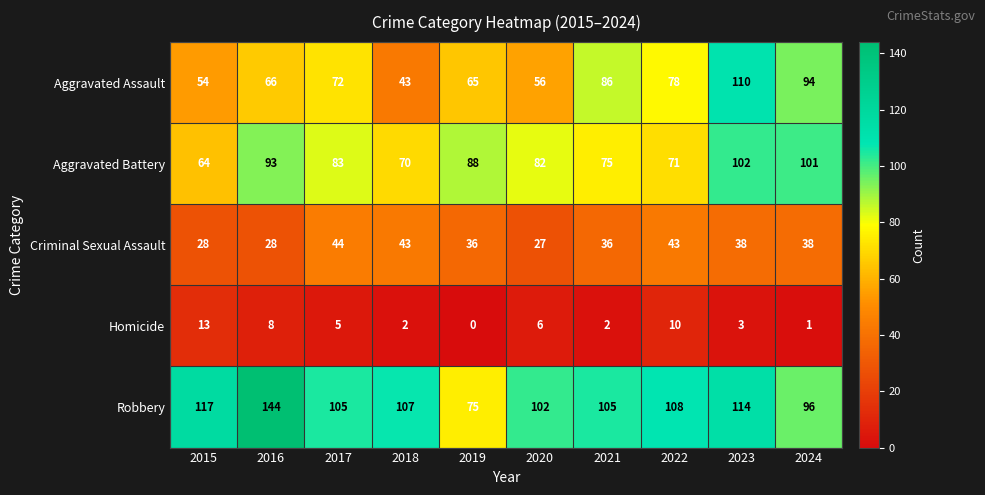

How many series are shown in this chart?

5